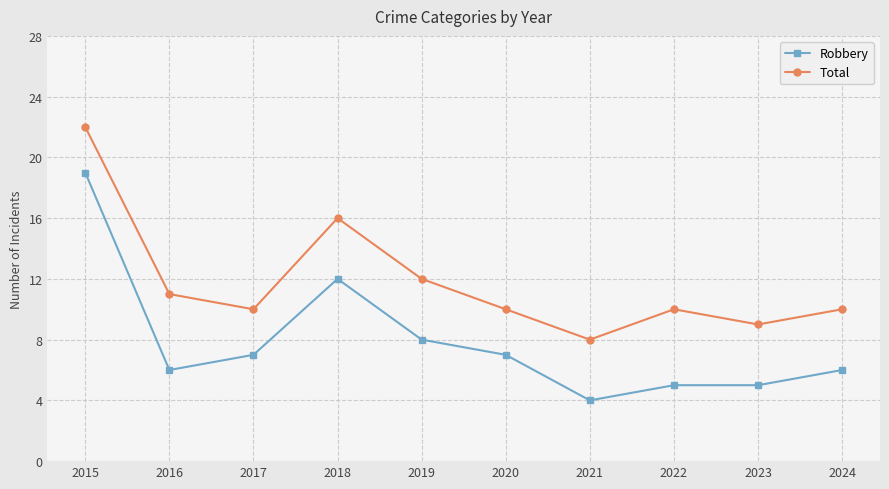

Which category has the lowest value in the Total series?

2021